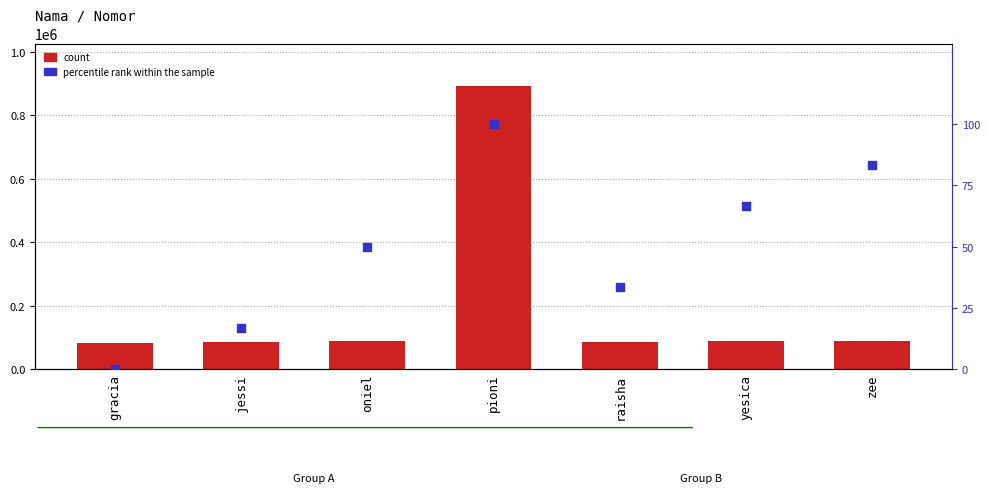

Is the value of percentile rank within the sample at gracia greater than the value of count at yesica?

No